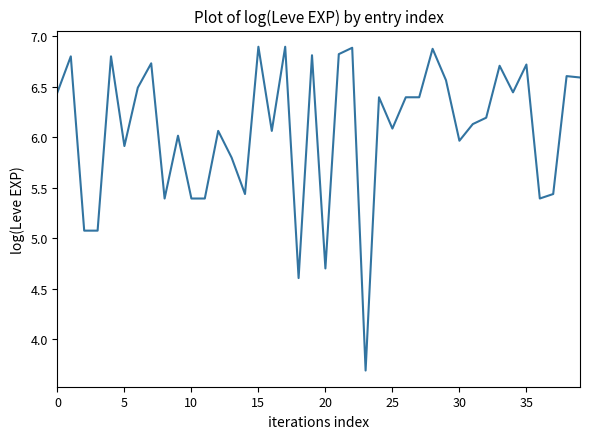

Does the chart display data point markers on the line(s)?

No